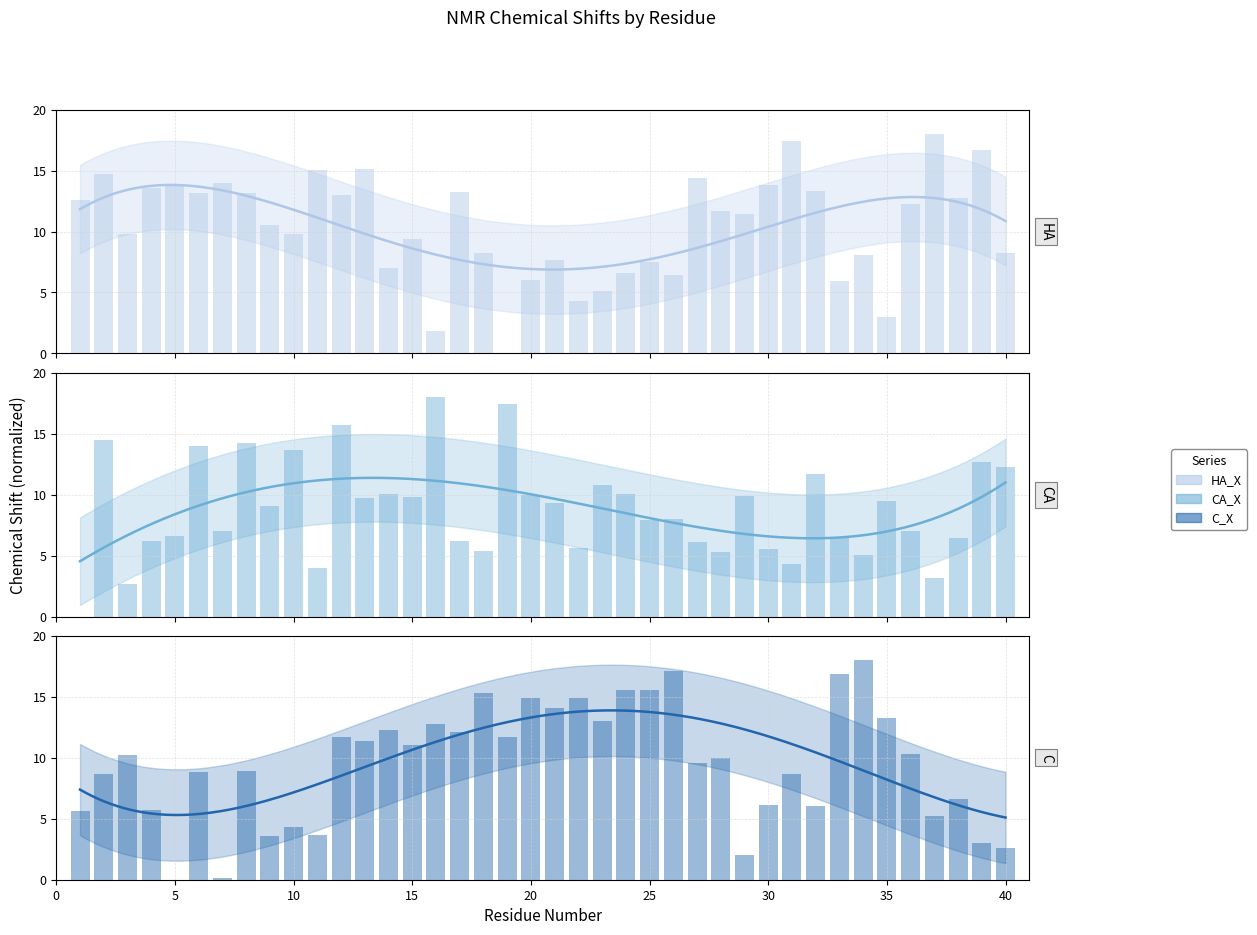

Reading left to right, list all the values displayed in this chart.

HA_X: 12.6	14.7	9.8	13.6	13.8	13.2	14.0	13.2	10.5	9.8	15.1	13.0	15.1	7.0	9.4	1.8	13.3	8.2	0.0	6.0	7.6	4.3	5.1	6.6	7.5	6.5	14.4	11.7	11.5	13.8	17.4	13.4	6.0	8.1	3.0	12.3	18.0	12.8	16.7	8.2
CA_X: 0.0	14.5	2.6	6.2	6.6	14.0	7.0	14.2	9.1	13.6	4.0	15.8	9.7	10.1	9.8	18.0	6.2	5.4	17.4	10.0	9.3	5.6	10.8	10.0	7.9	8.0	6.1	5.3	9.9	5.5	4.3	11.7	6.5	5.1	9.5	7.1	3.1	6.4	12.7	12.3
C_X: 5.7	8.6	10.2	5.8	0.0	8.9	0.1	8.9	3.6	4.3	3.7	11.7	11.4	12.3	11.0	12.8	12.1	15.3	11.7	14.9	14.1	14.9	13.0	15.6	15.6	17.1	9.6	10.0	2.0	6.1	8.7	6.1	16.9	18.0	13.3	10.3	5.2	6.6	3.0	2.6